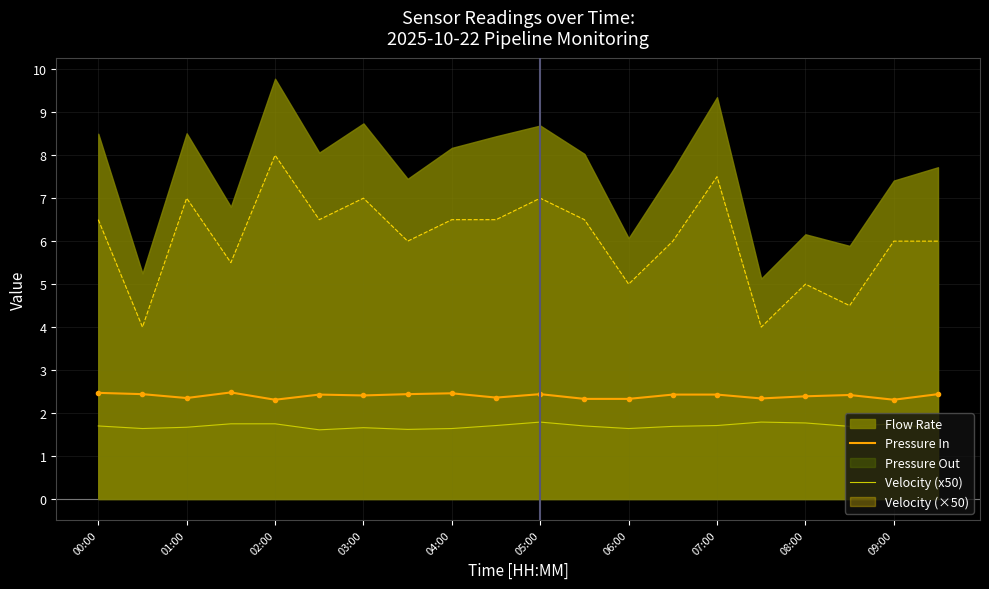

True or false: Pressure In and Velocity (×50) cross at least once.

False